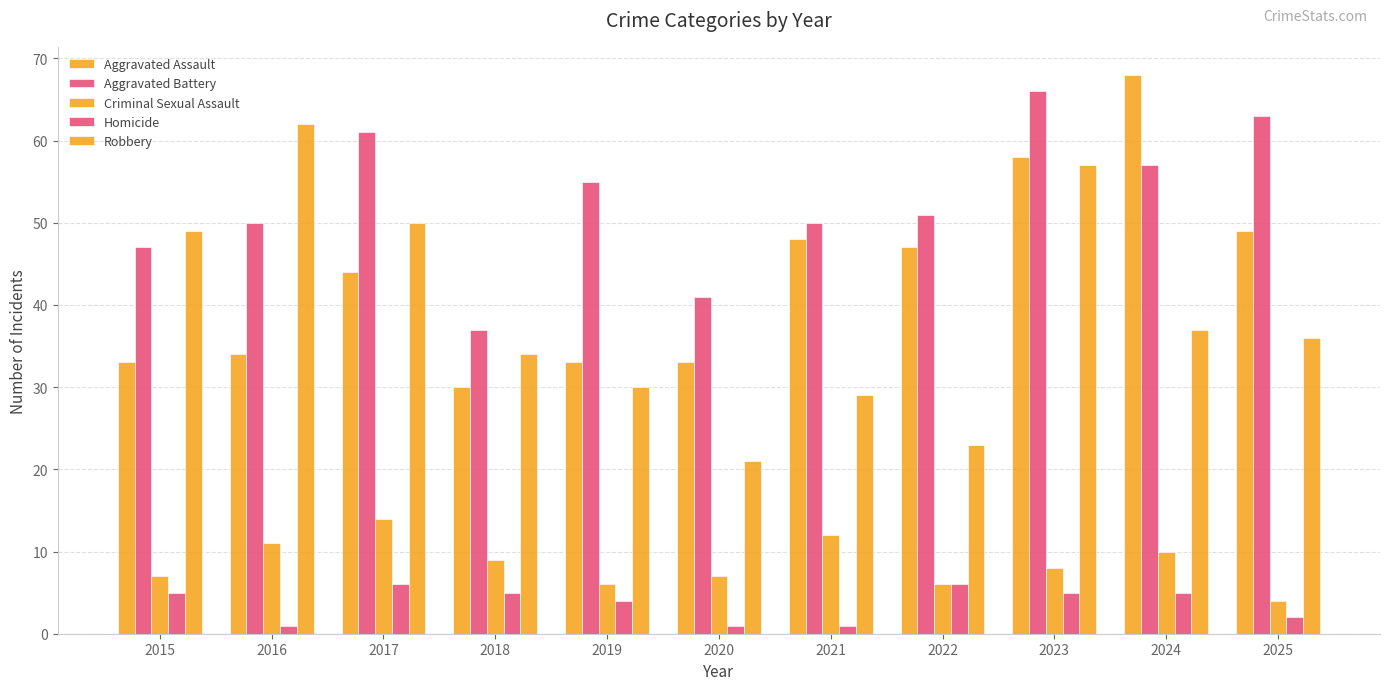

Which category has the lowest value in the Homicide series?

2016